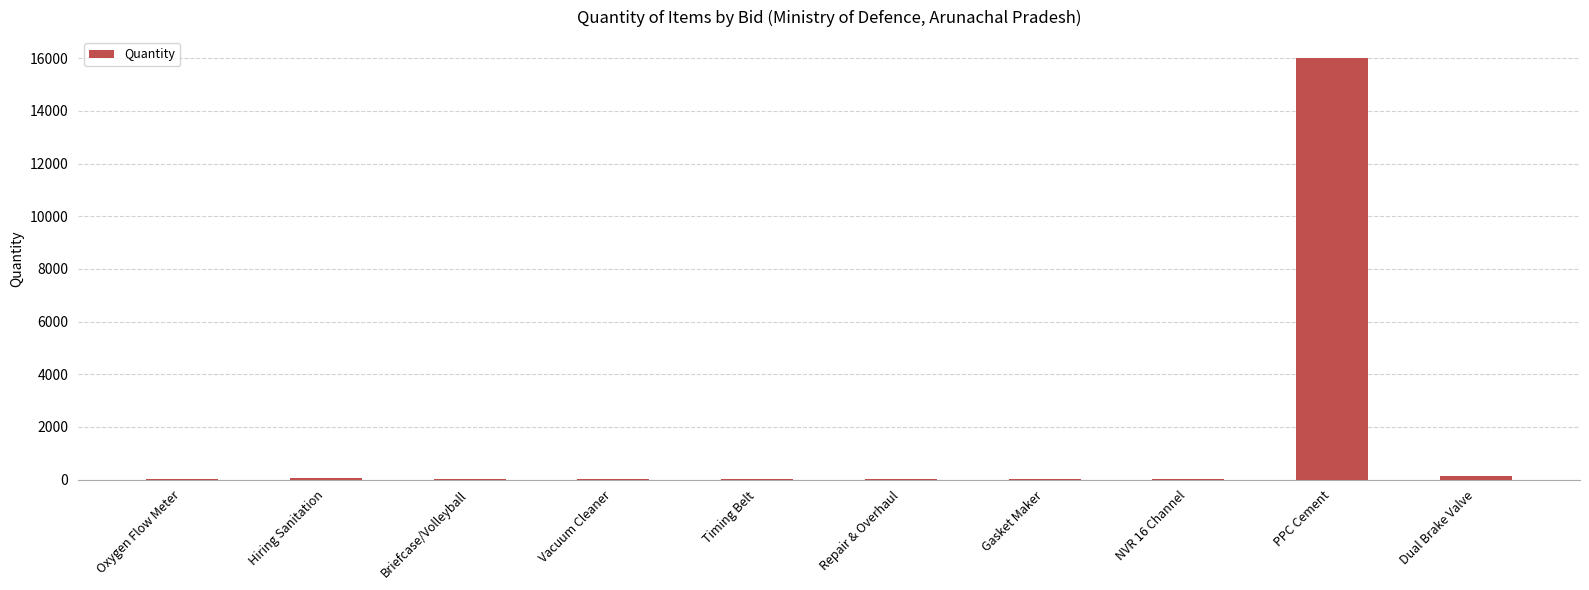

What is the maximum value shown in the chart?

16000